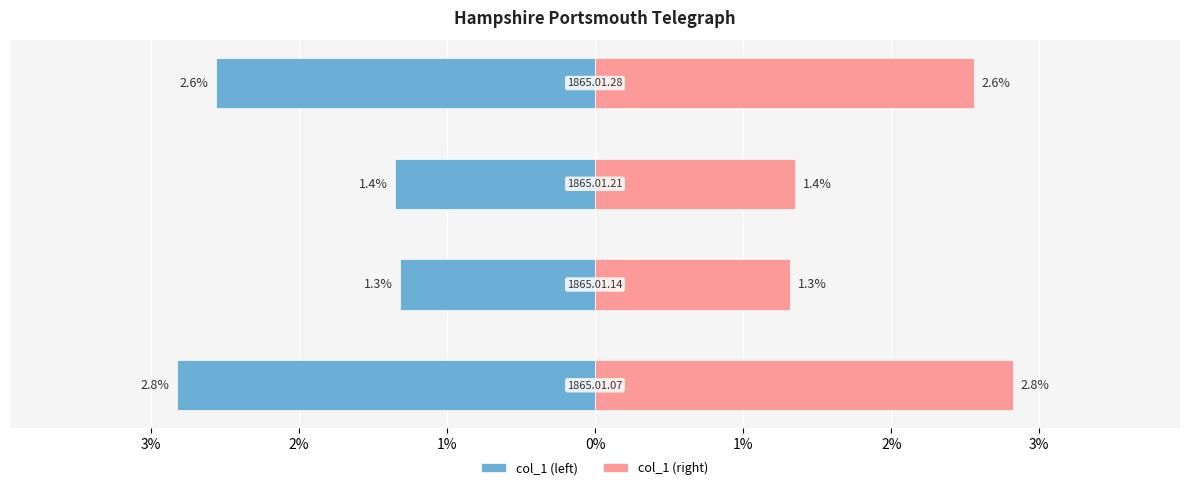

At 3%, list the series in order from smallest to largest.

col_1 (left), col_1 (right)